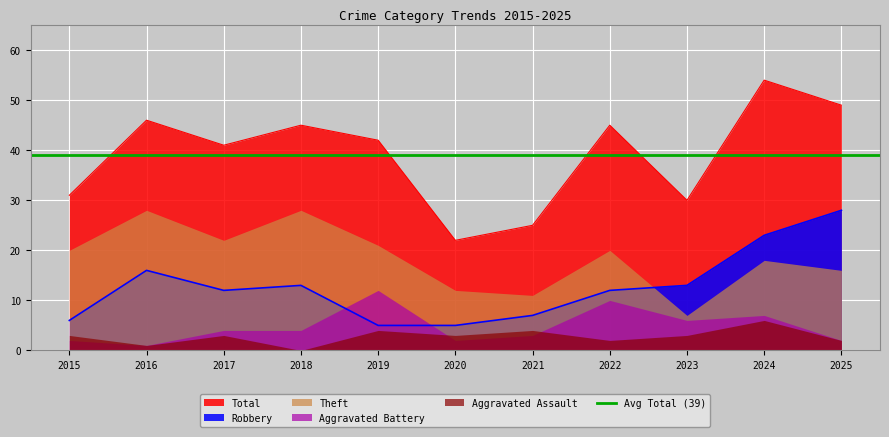

List the labels in order of Aggravated Battery value, smallest first.

2016, 2015, 2020, 2025, 2021, 2017, 2018, 2023, 2024, 2022, 2019